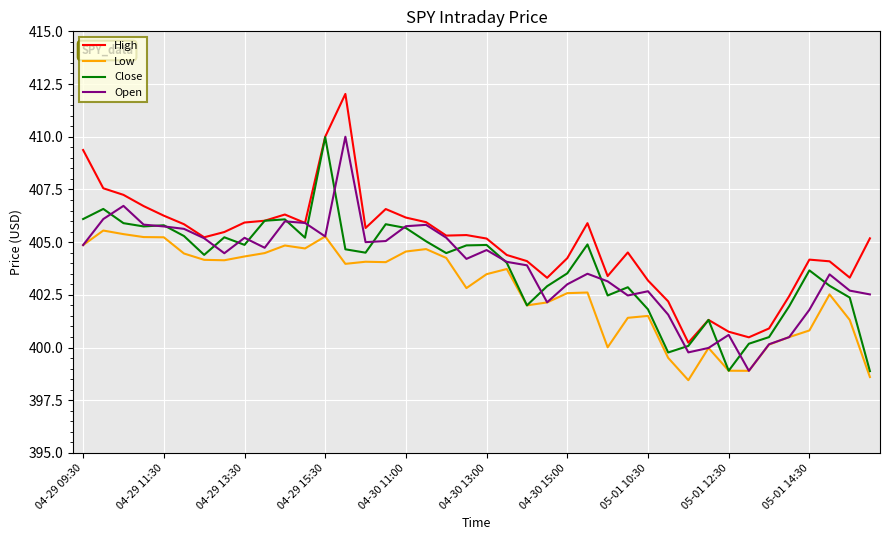

Which series has the largest total across all categories?

High